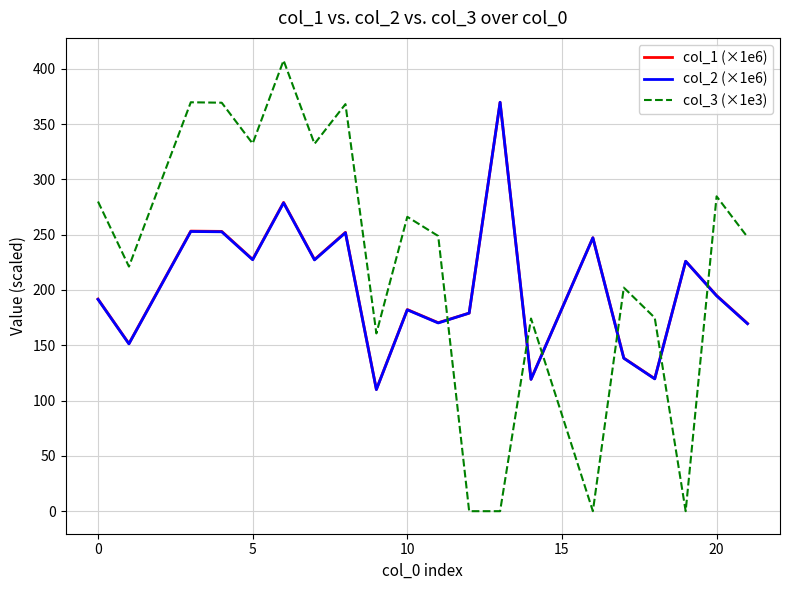

What is the maximum value for col_2 (×1e6)?

369.6